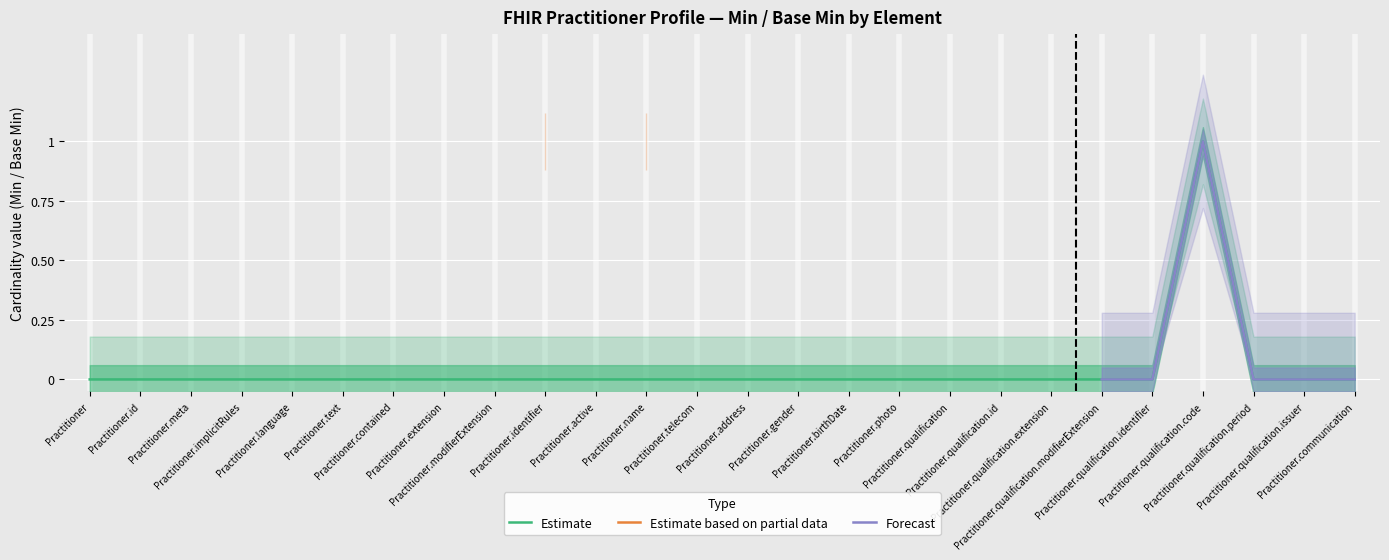

True or false: Estimate and Forecast cross at least once.

False